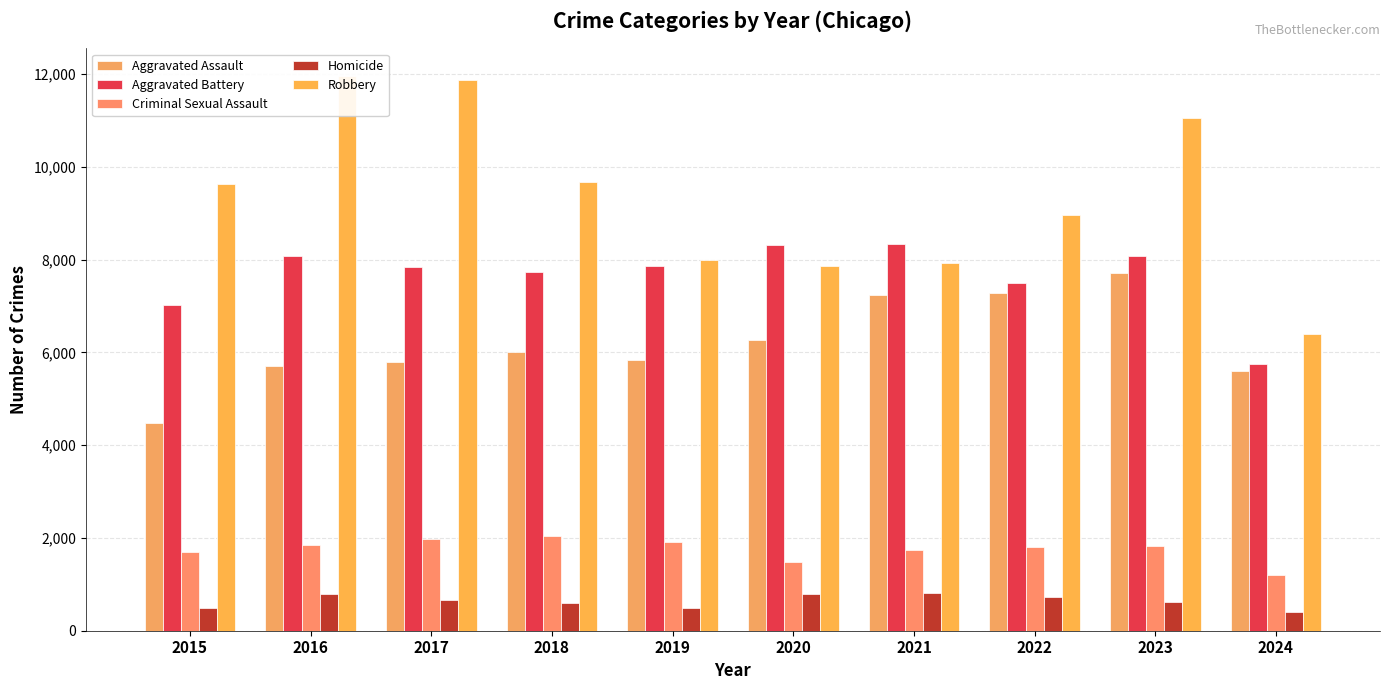

What is the spread (max minus min) of values at 2016?

11174